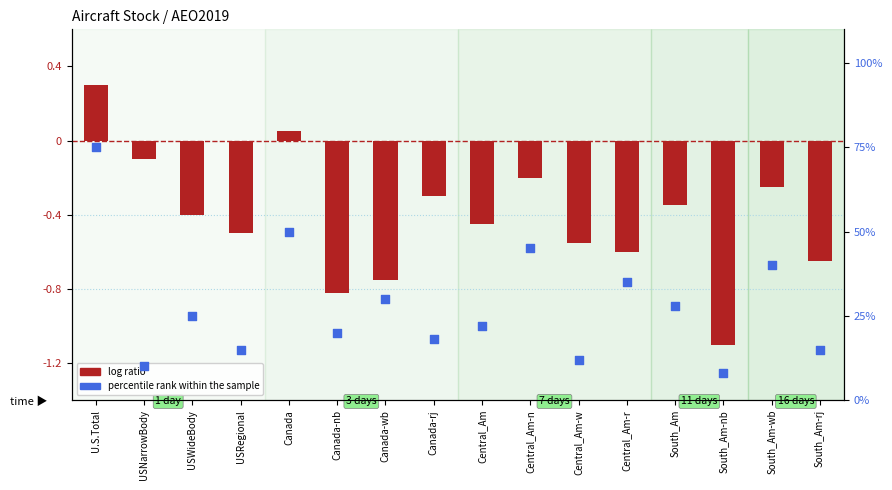

Which series reaches the maximum Y coordinate?

percentile rank within the sample